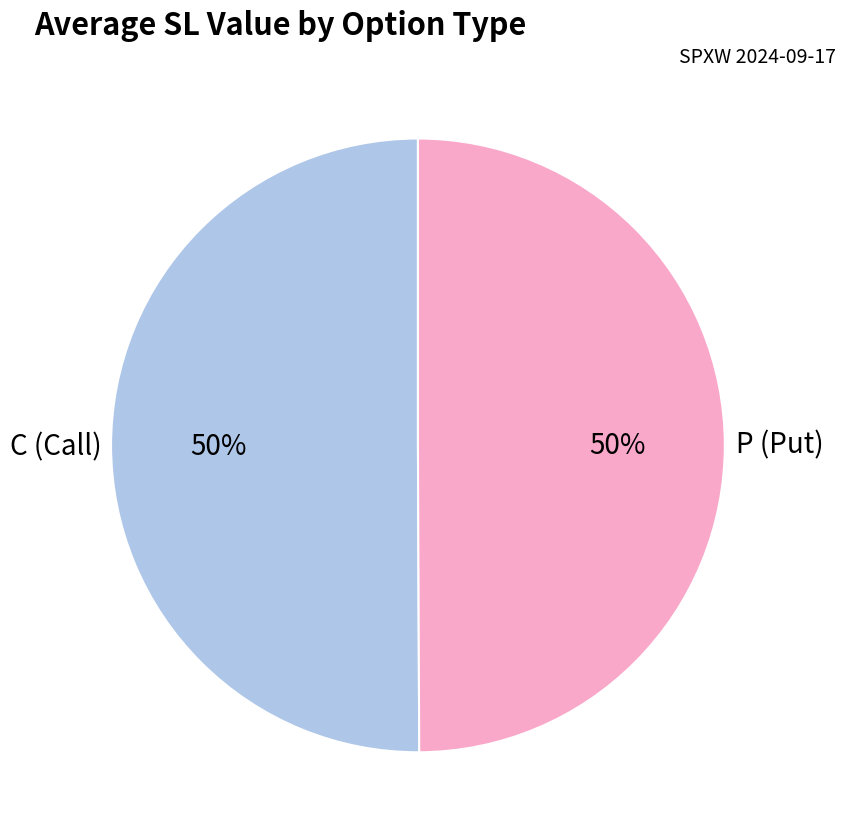

To the nearest percent, what is the average slice percentage?

50%